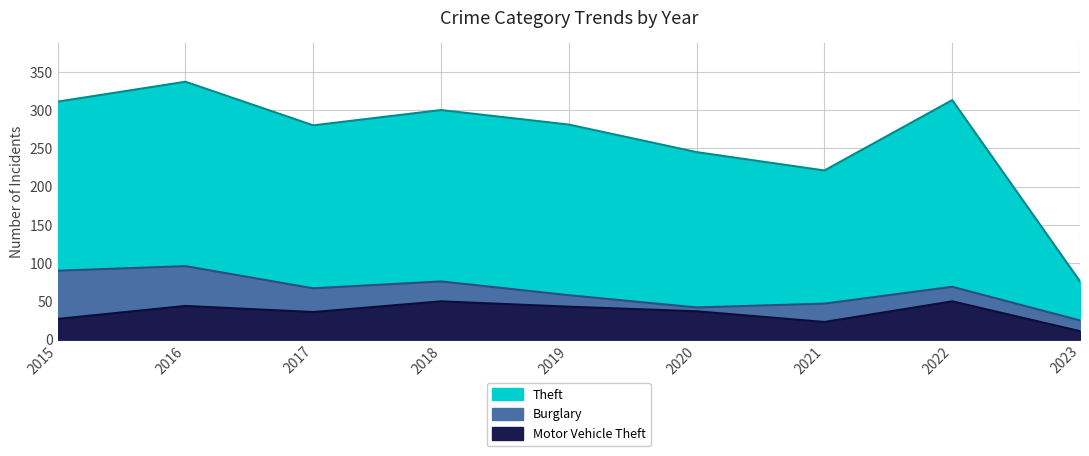

At which label is Motor Vehicle Theft closest to 30?

2015